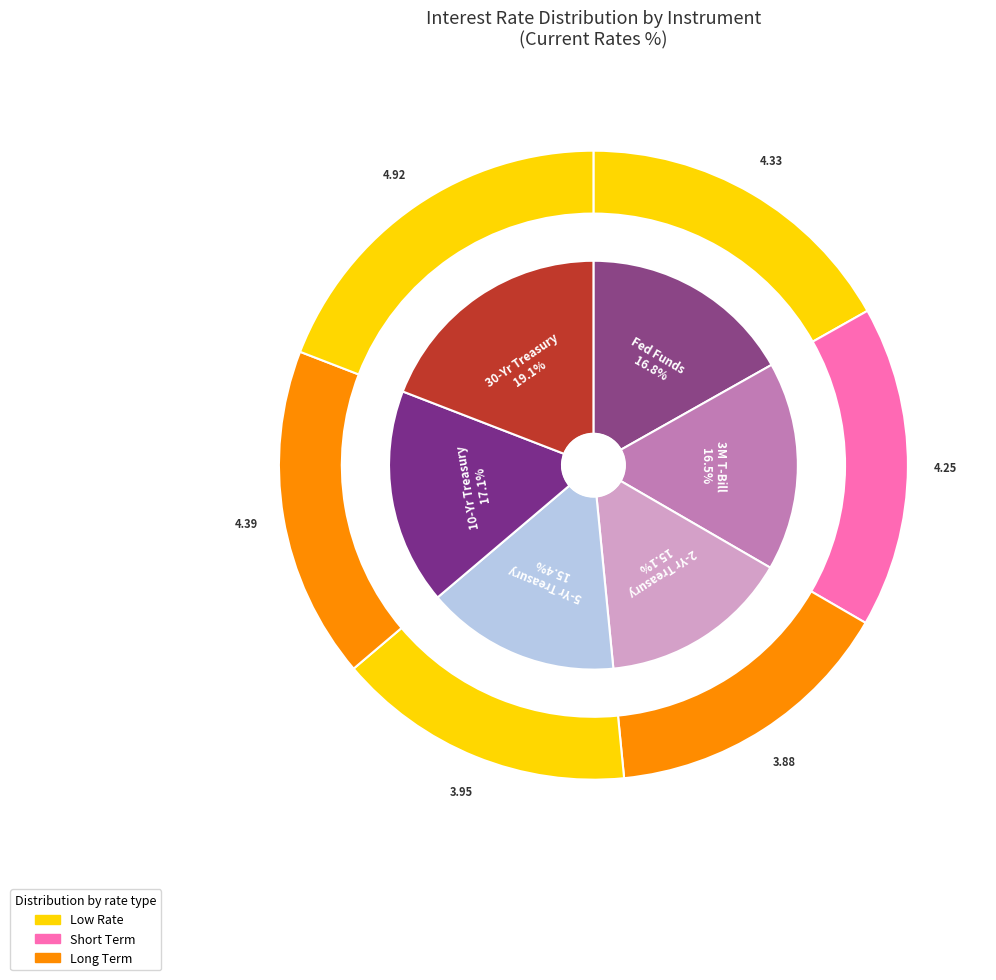

How many slices are in this pie chart?

6